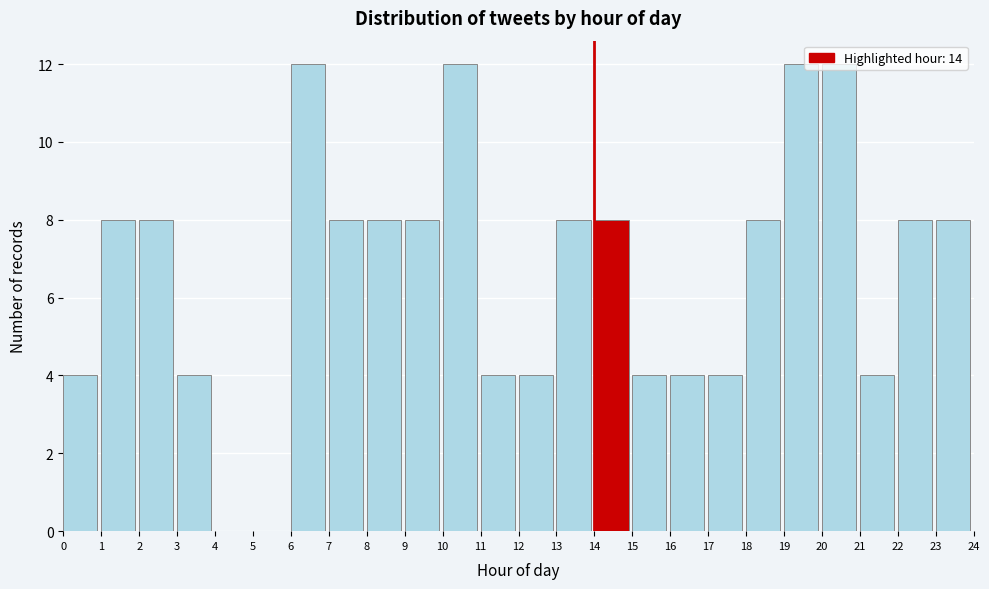

Reading left to right, list every bar in this chart as the range it spans on the x-axis followed by its height. The values are not printed on the chart, so give them approximately, as read against the axis.

0 to 1: 4
1 to 2: 8
2 to 3: 8
3 to 4: 4
4 to 5: 0
5 to 6: 0
6 to 7: 12
7 to 8: 8
8 to 9: 8
9 to 10: 8
10 to 11: 12
11 to 12: 4
12 to 13: 4
13 to 14: 8
14 to 15: 8
15 to 16: 4
16 to 17: 4
17 to 18: 4
18 to 19: 8
19 to 20: 12
20 to 21: 12
21 to 22: 4
22 to 23: 8
23 to 24: 8